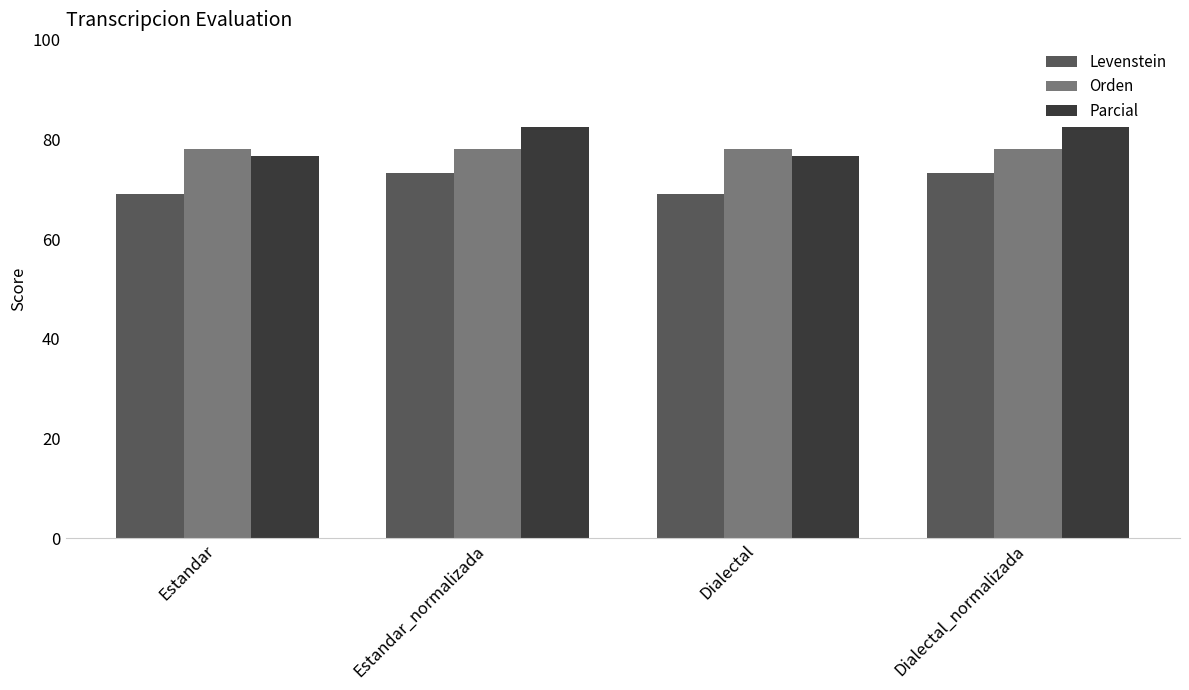

What is the spread (max minus min) of values at Dialectal_normalizada?

9.2